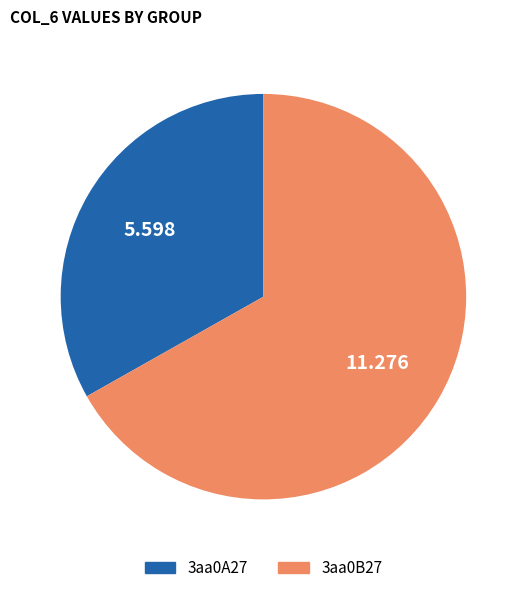

Between 3aa0A27 and 3aa0B27, which is larger?

3aa0B27